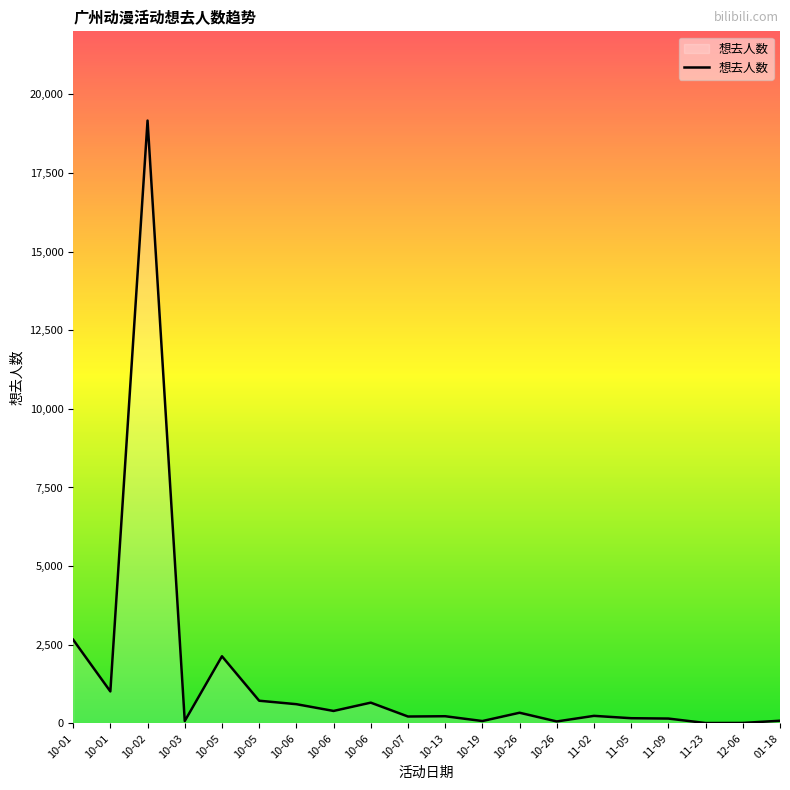

True or false: the data shows 1463 at 10-05.

False